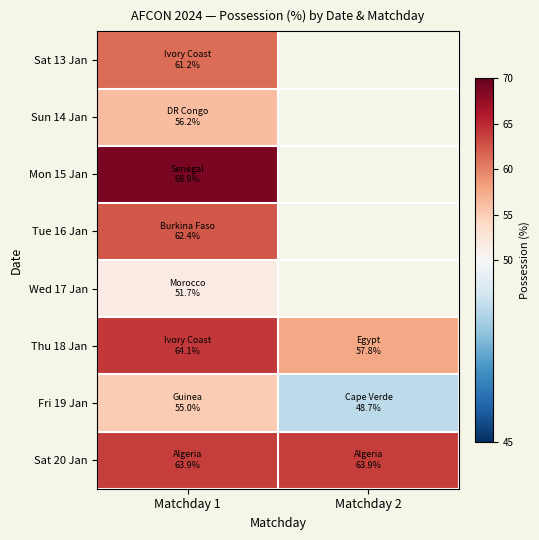

How many series are shown in this chart?

8